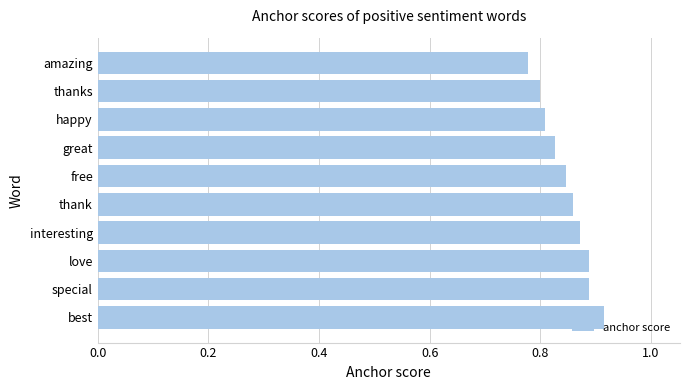

Is it true that the value at great is 0.5?

False